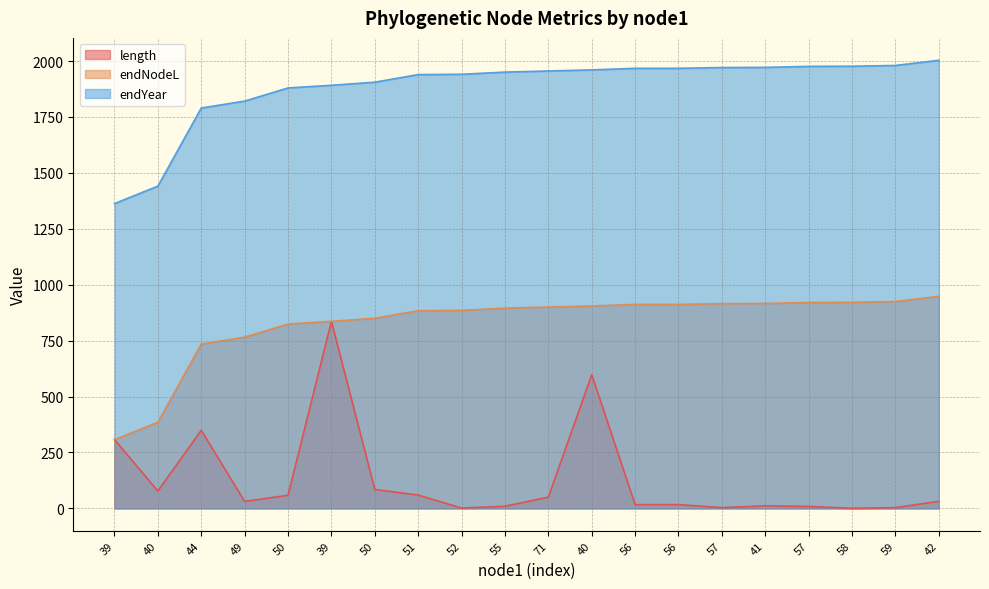

Reading left to right, what are all the values shown in this chart?

length: 39=307.3	40=78.0	44=349.2	49=30.9	50=58.8	39=836.1	50=84.6	51=59.6	52=1.5	55=9.7	71=50.1	40=597.5	56=17.0	56=17.0	57=3.5	41=11.3	57=8.7	58=0.7	59=3.4	42=31.7
endNodeL: 39=307.3	40=385.2	44=734.5	49=765.4	50=824.2	39=836.1	50=849.9	51=883.8	52=885.3	55=895.0	71=900.0	40=904.8	56=911.9	56=912.0	57=915.4	41=916.1	57=920.6	58=921.3	59=924.7	42=947.8
endYear: 39=1362.7	40=1440.7	44=1789.9	49=1820.8	50=1879.6	39=1891.5	50=1905.3	51=1939.2	52=1940.7	55=1950.4	71=1955.5	40=1960.2	56=1967.3	56=1967.3	57=1970.8	41=1971.5	57=1976.0	58=1976.7	59=1980.1	42=2003.2